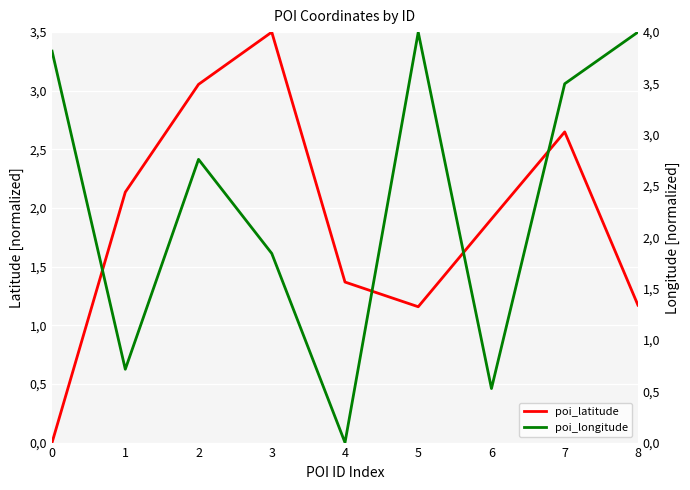

What is the difference between the highest and lowest values at 7?

0.8